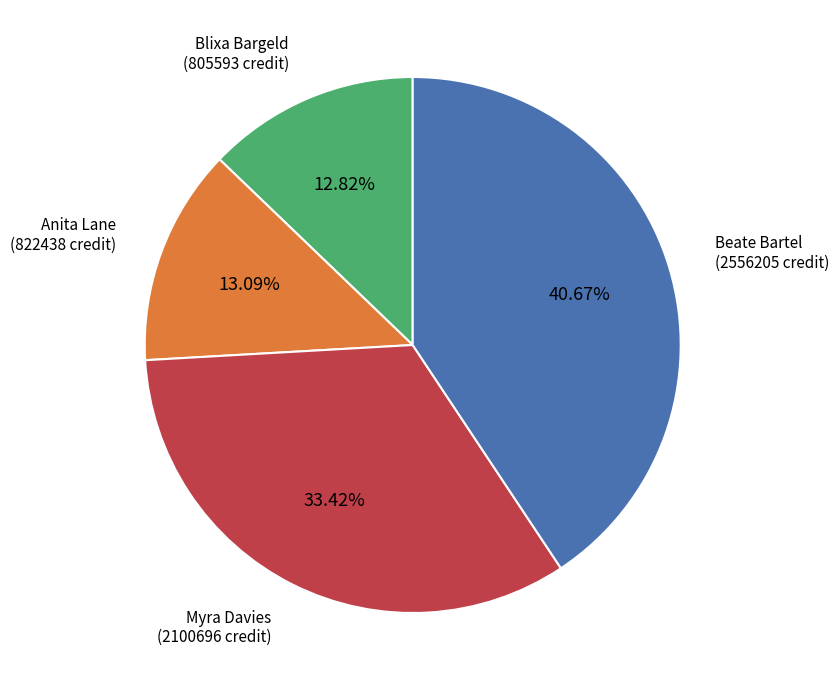

Is there a majority slice in this chart?

No